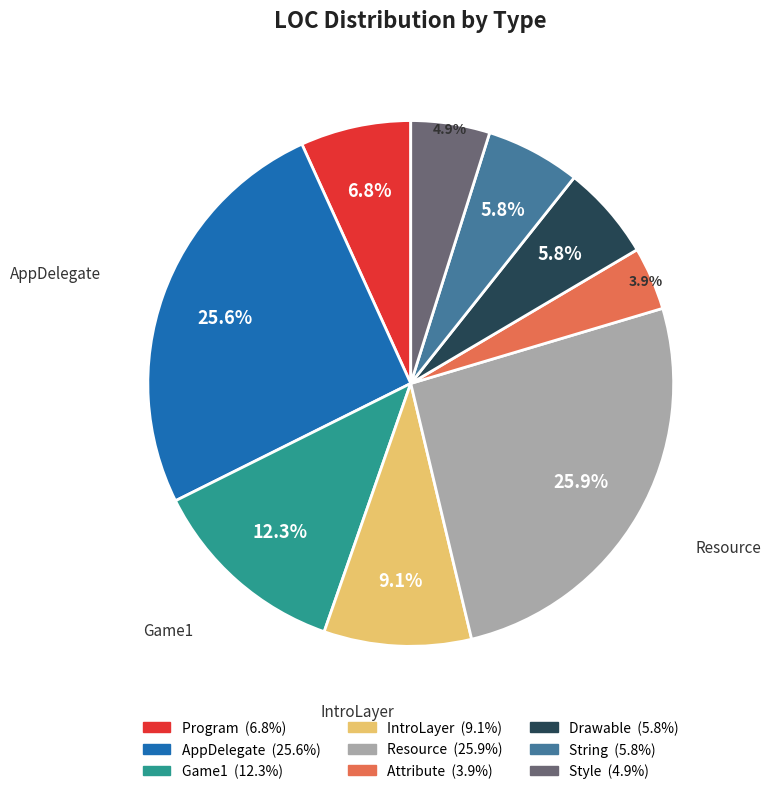

Does any single category account for the majority?

No